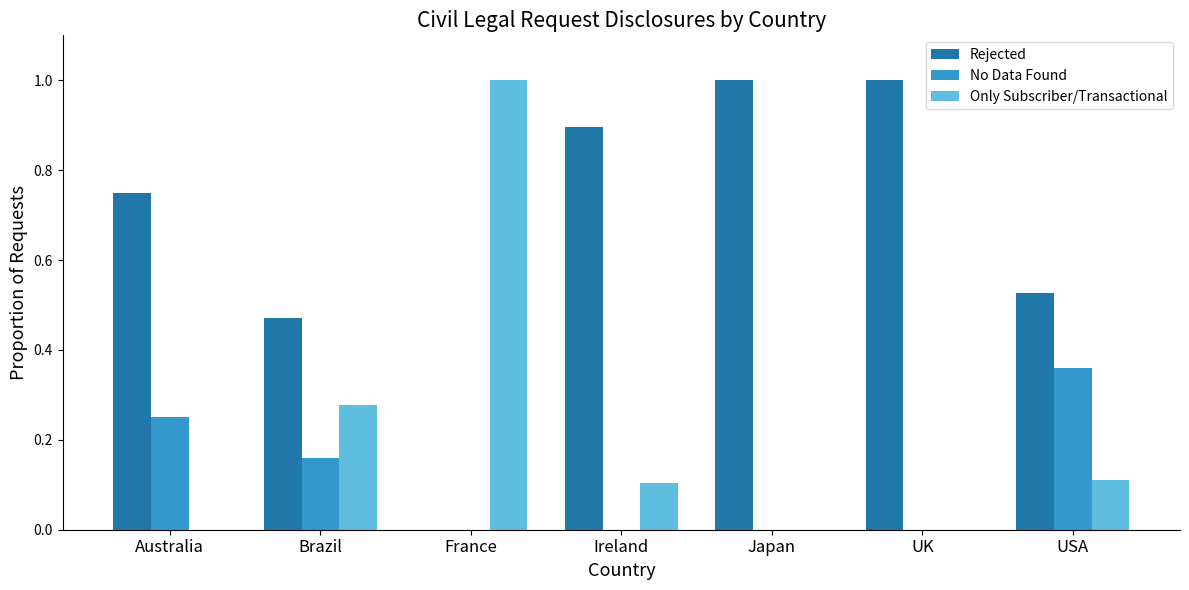

Which series changed the most between France and USA?

Only Subscriber/Transactional